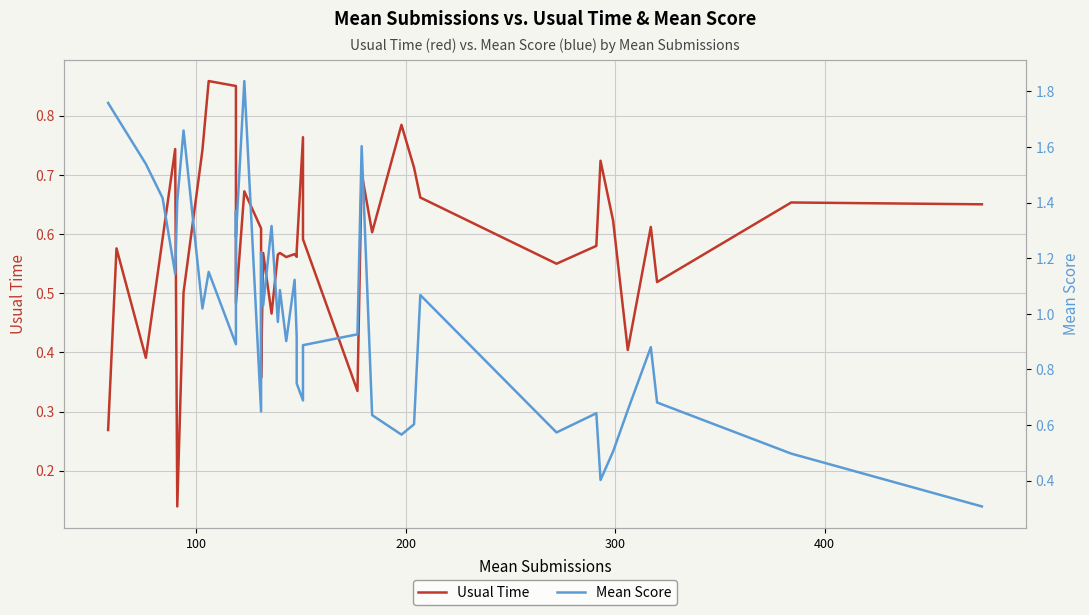

After their last crossing, which series has the higher values: Mean Score or Usual Time?

Usual Time